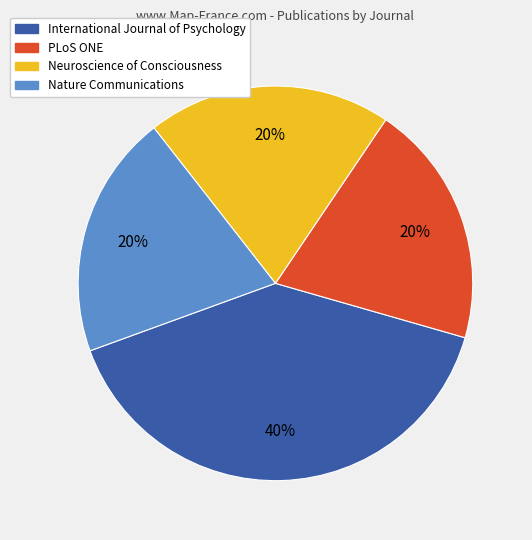

What percentage is the PLoS ONE slice, to the nearest percent?

20%